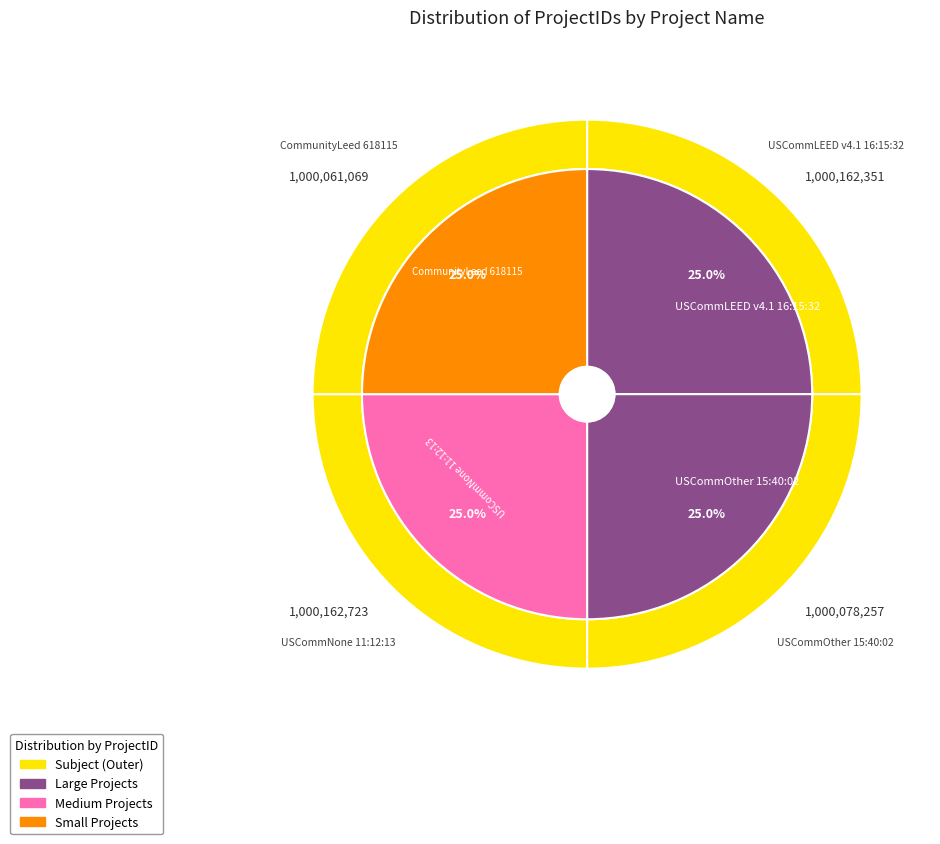

How many slices are in this pie chart?

4